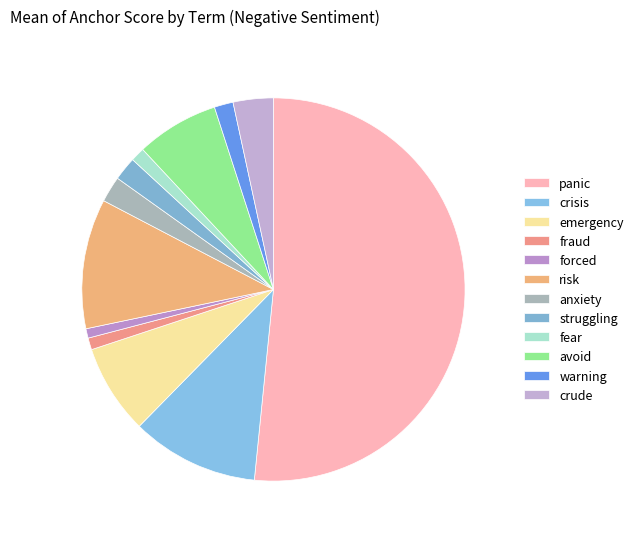

Which category has the biggest portion of the pie?

panic